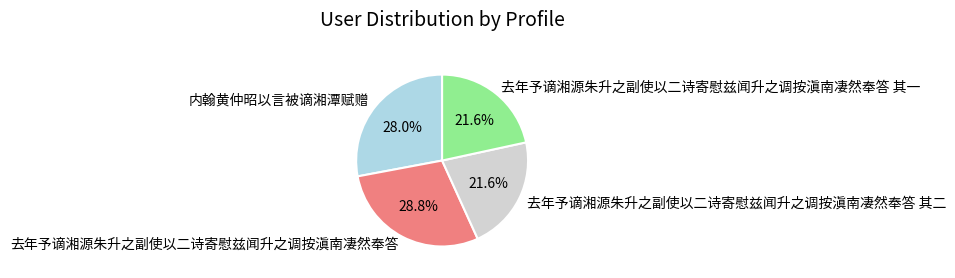

True or false: 内翰黄仲昭以言被谪湘潭赋赠 accounts for 20% of the total.

False